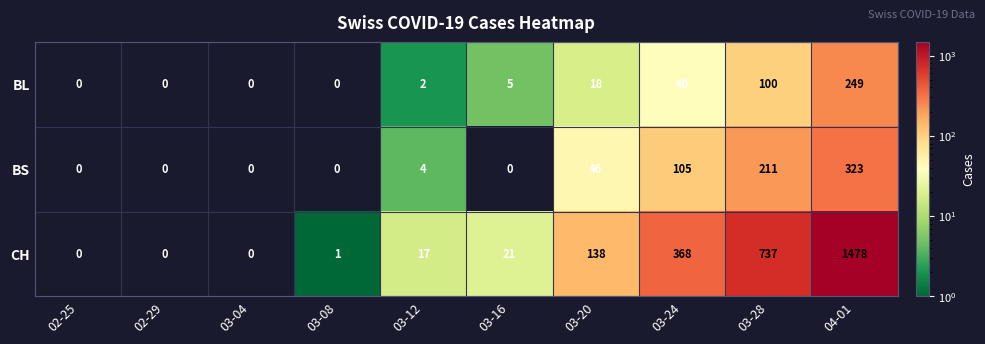

Is it true that BS equals 0 at 03-04?

True